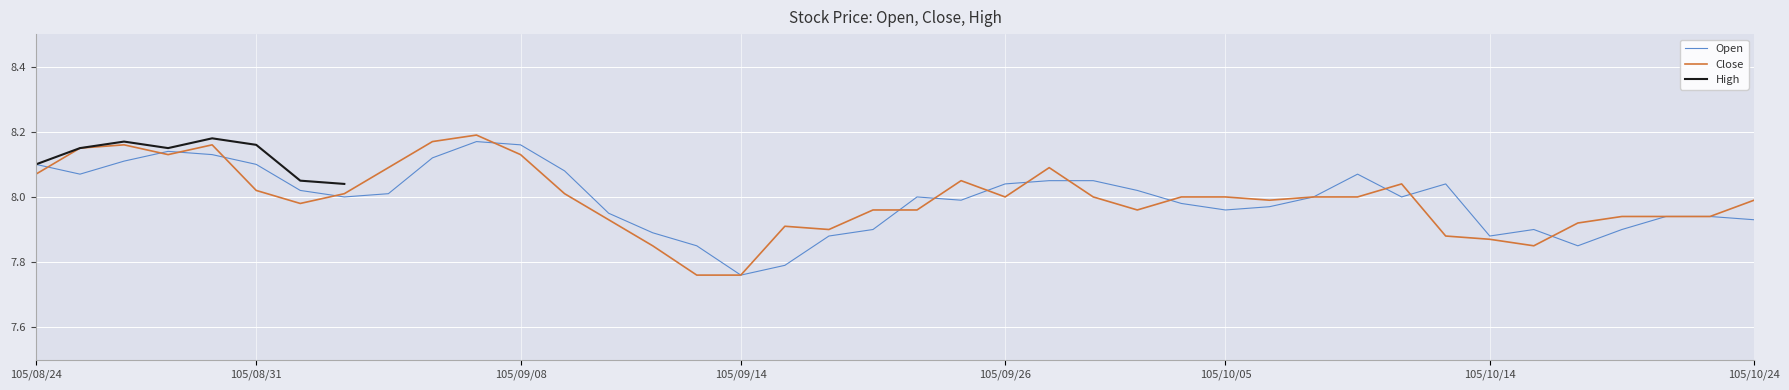

What is the average value of the Open series?

8.0